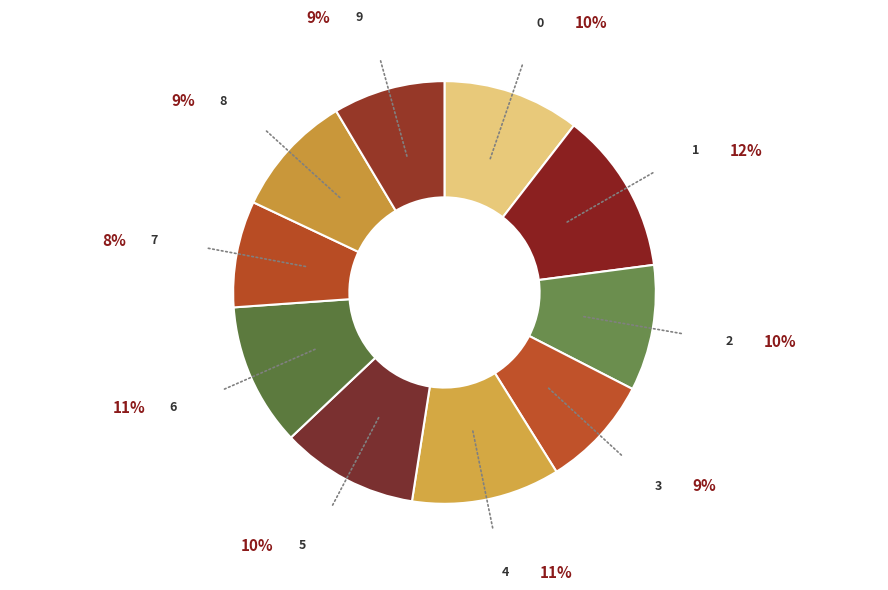

Between 5 and 3, which is larger?

5